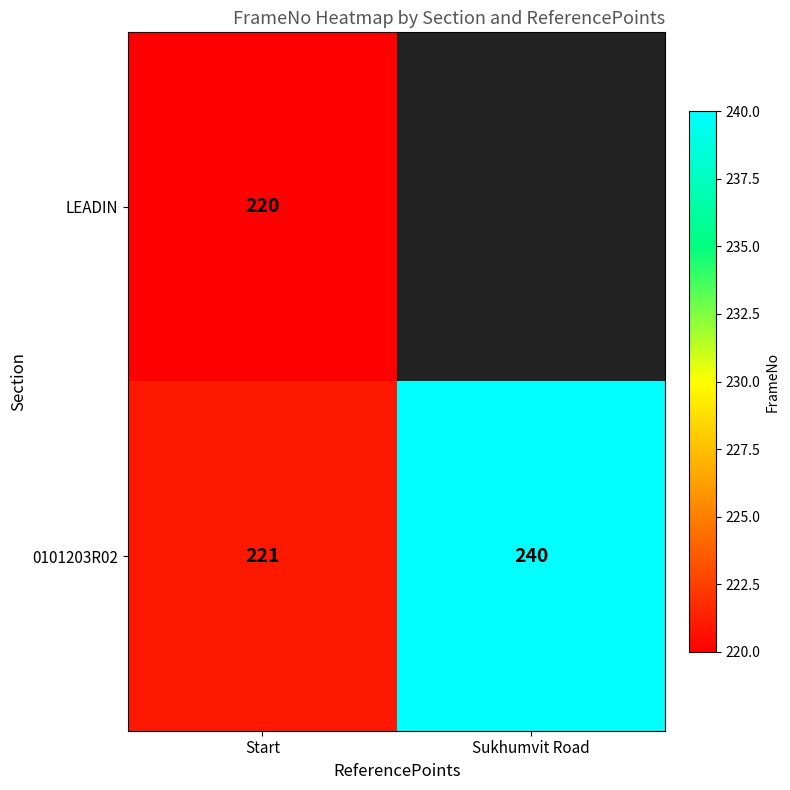

What is the highest value of the 0101203R02 series?

240